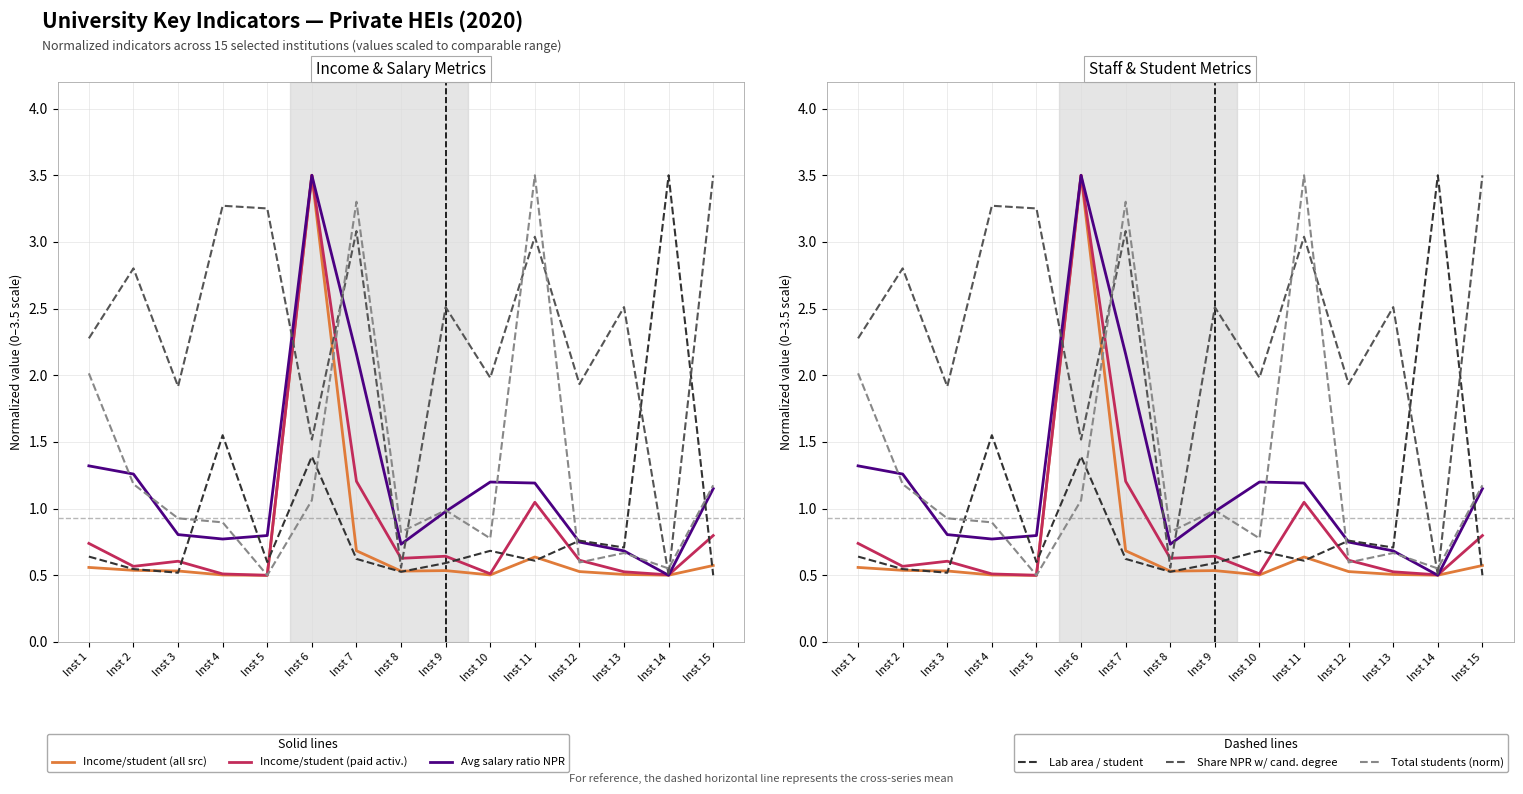

Rank the series by their maximum value, from highest to lowest.

Income/student (all src), Income/student (paid activ.), Avg salary ratio NPR, Lab area / student, Share NPR w/ cand. degree, Total students (norm)